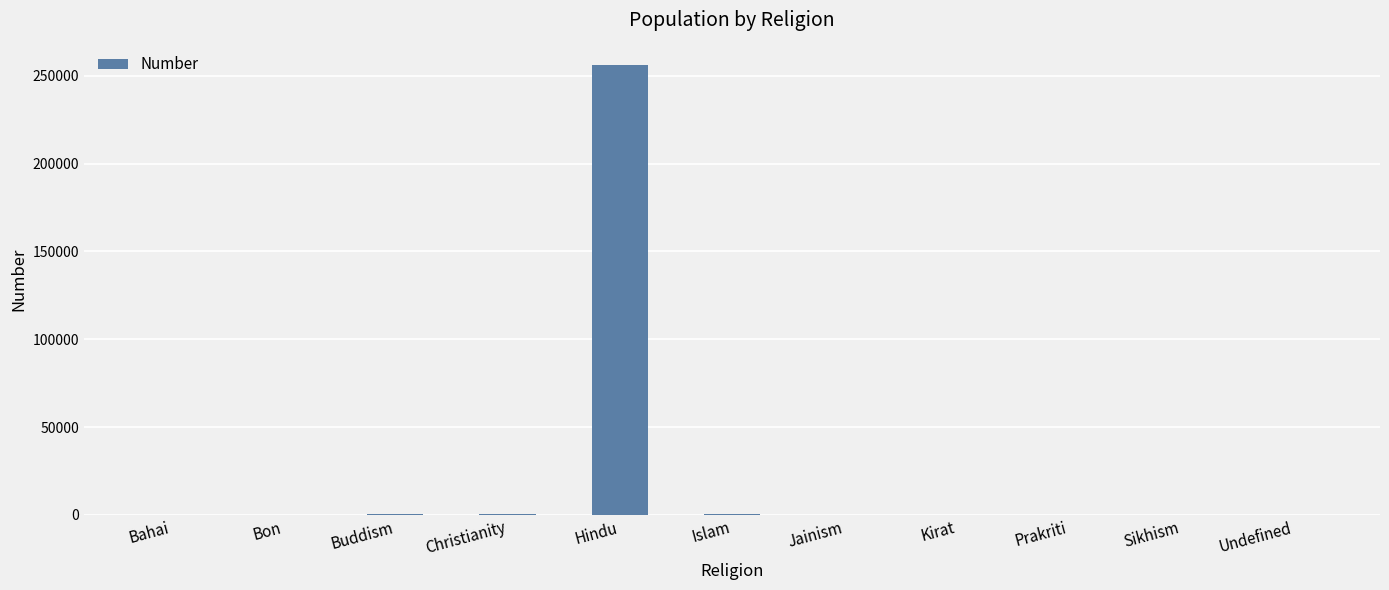

True or false: the data shows -127122 at Sikhism.

False